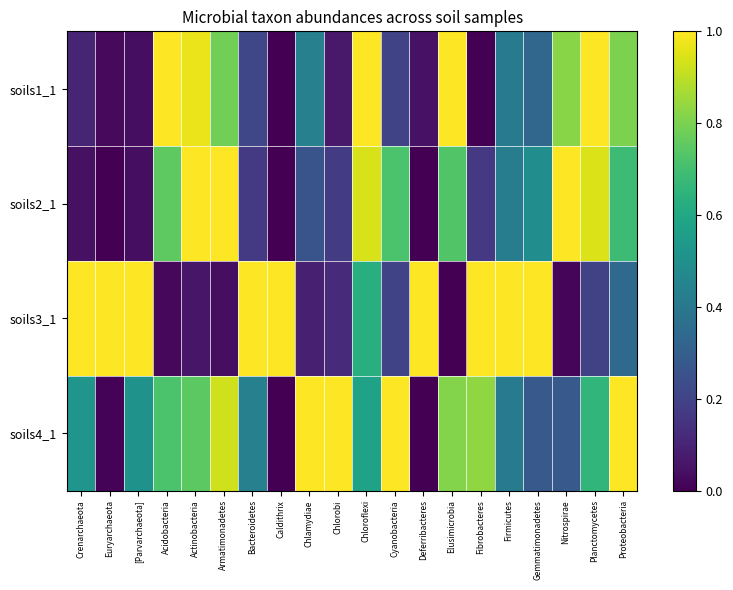

Which label corresponds to the smallest value in the chart?

Caldithrix